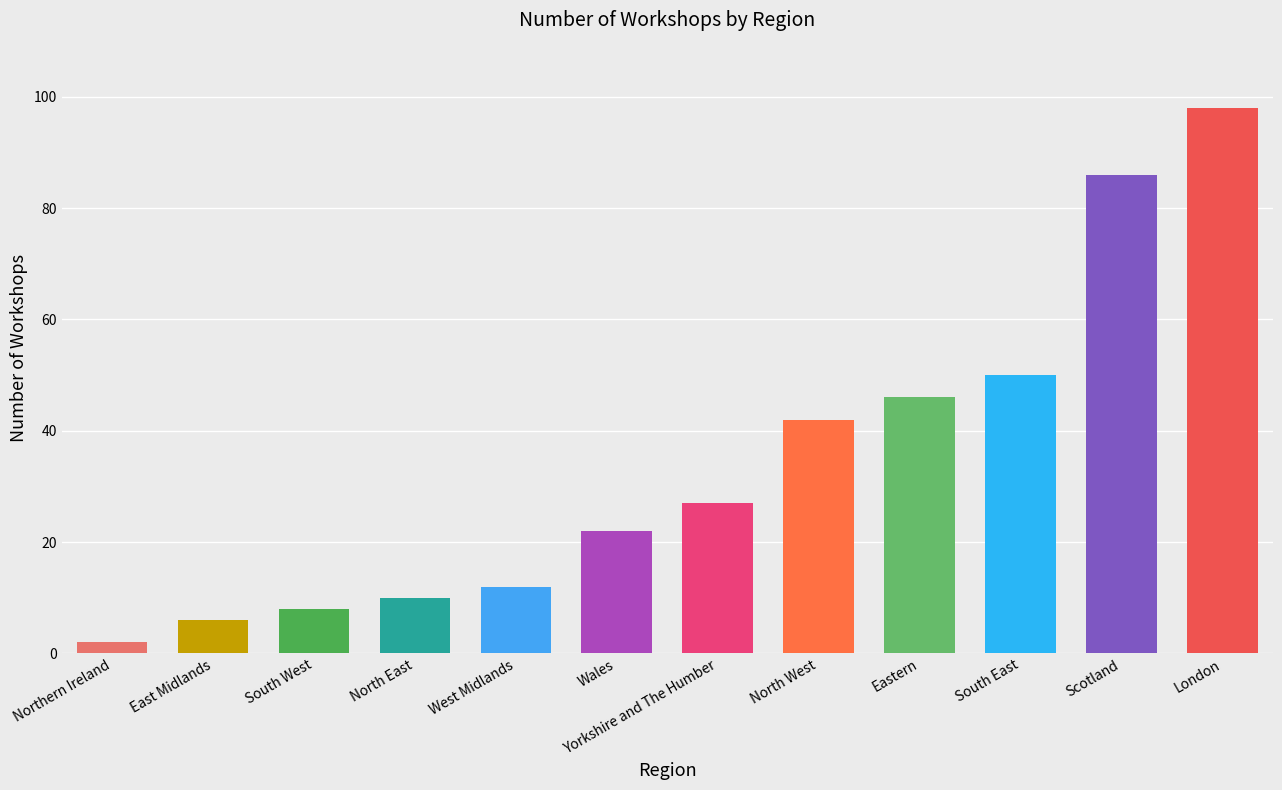

Approximately how many times larger is the value at North East compared to Scotland?

0.1